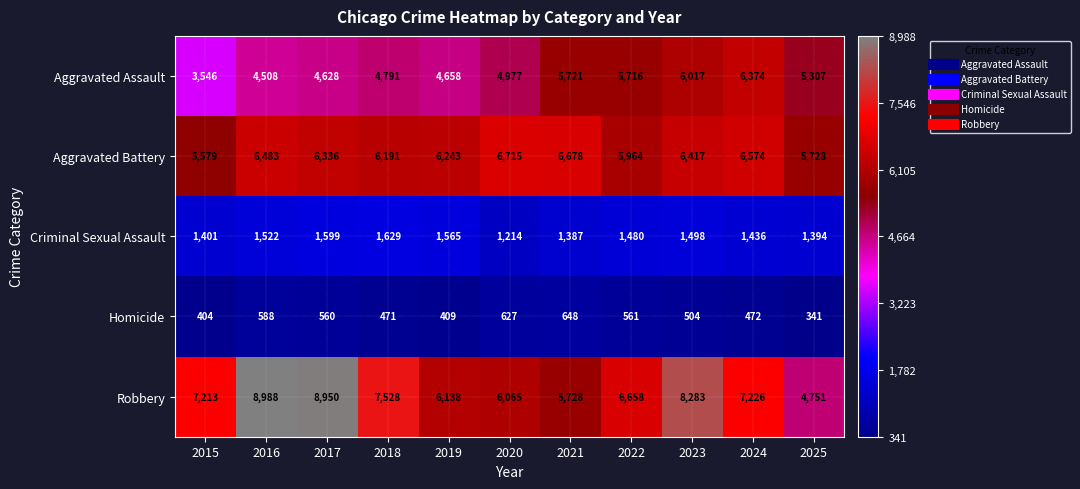

What value does the Aggravated Battery series have at 2021?

6678